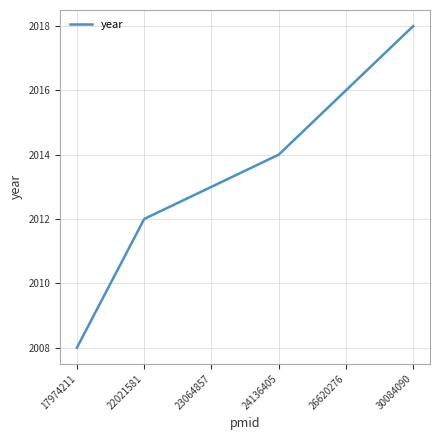

What is the smallest value displayed?

2008.0